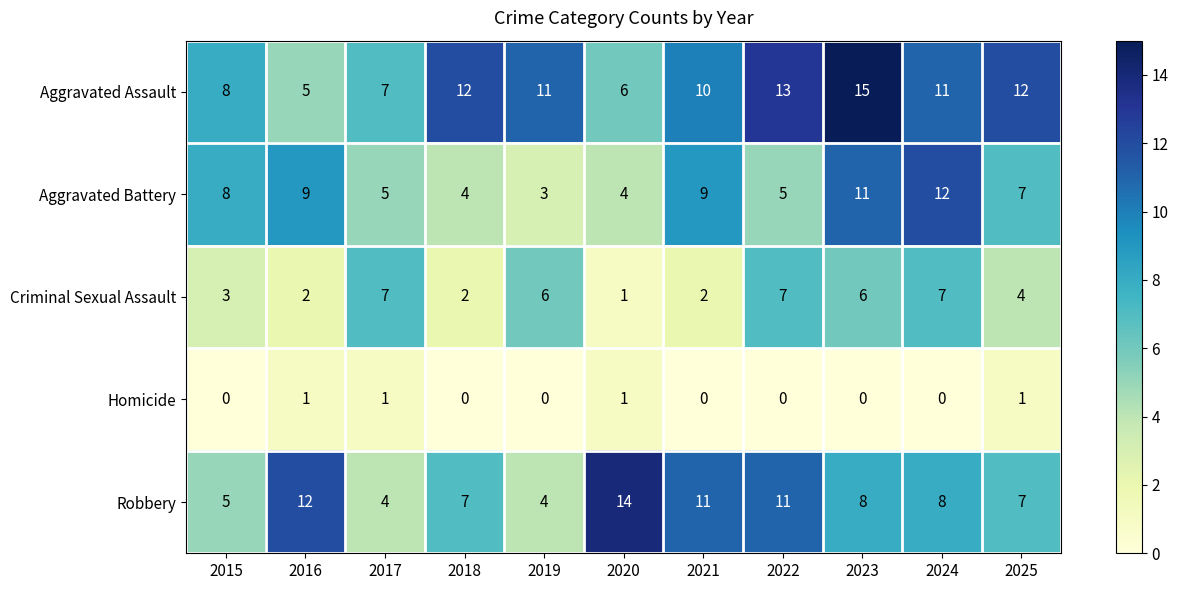

Where is Aggravated Battery nearest to the value 7?

2025